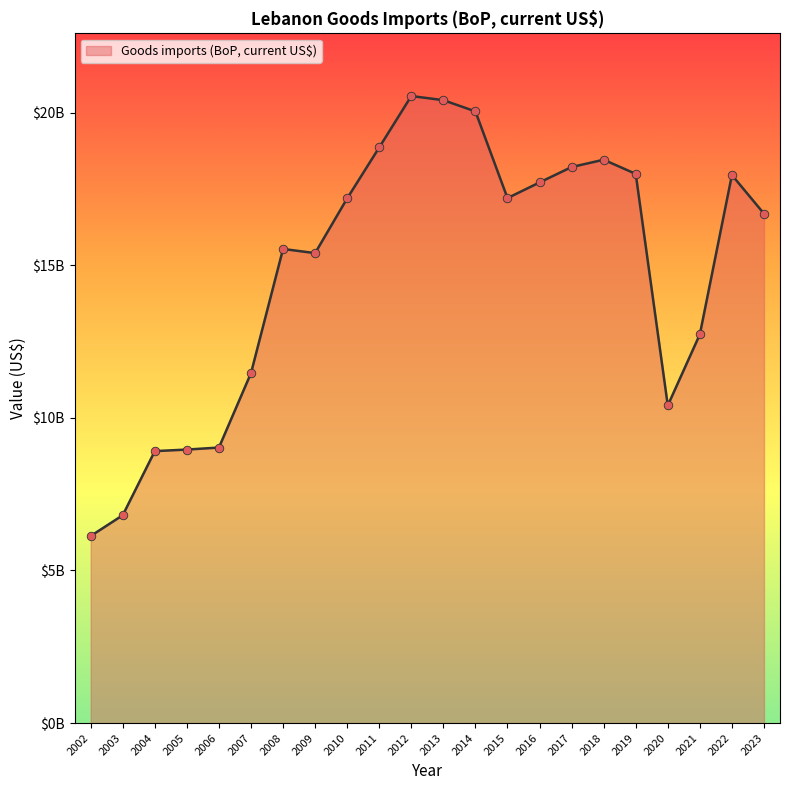

Approximately how many times larger is the value at 2012 compared to 2010?

1.2